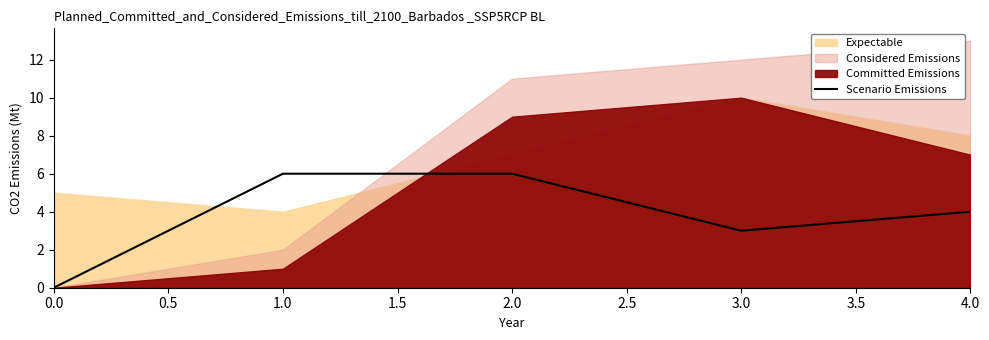

True or false: Scenario Emissions has a value of 3 at 3.0.

True